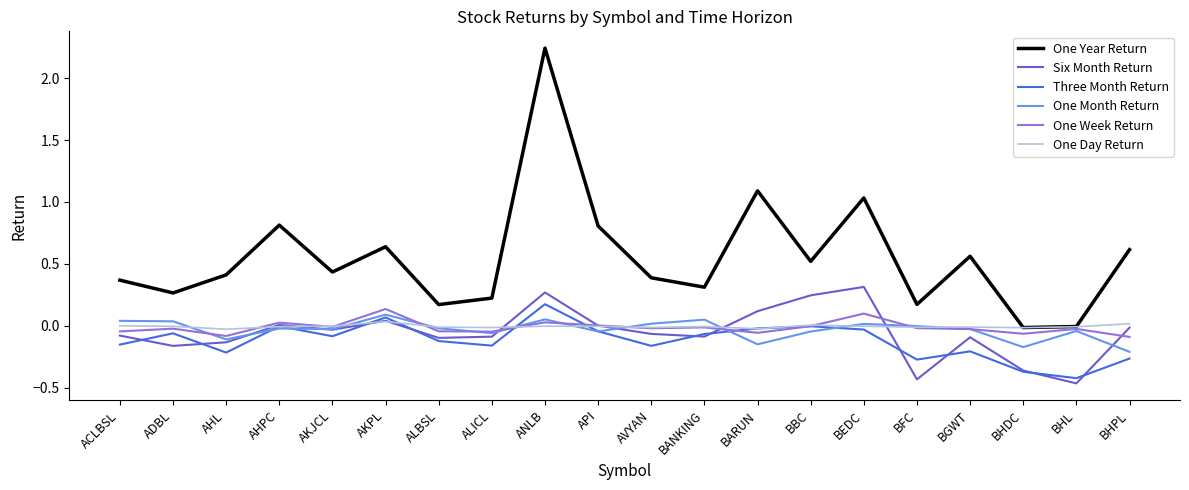

Which series has the widest spread of values?

One Year Return